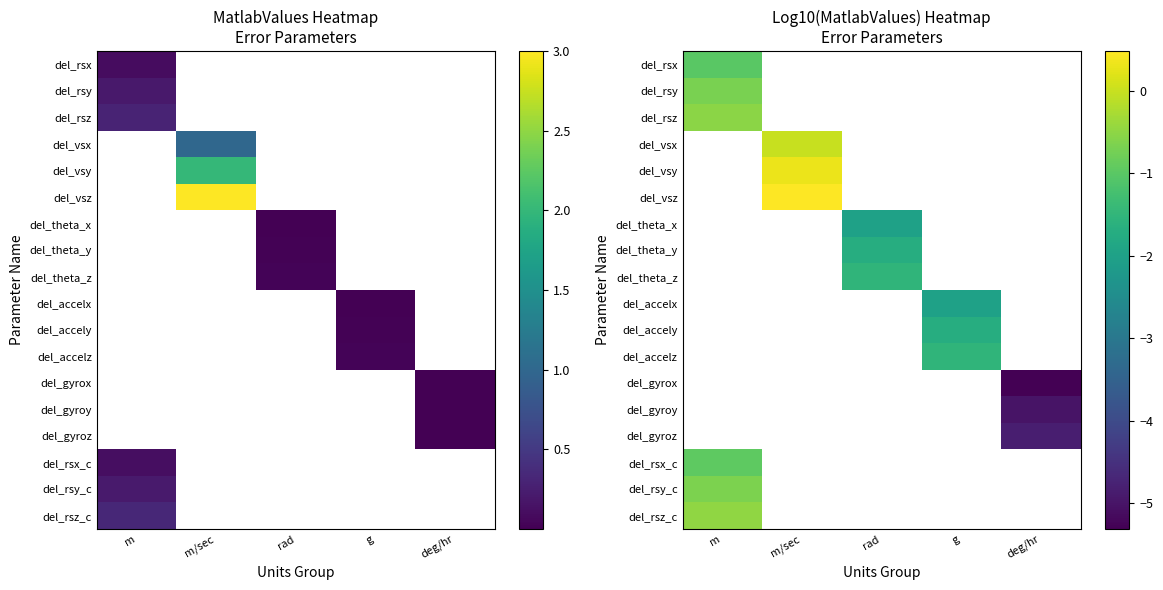

How many negative values does the del_rsy series have?

1